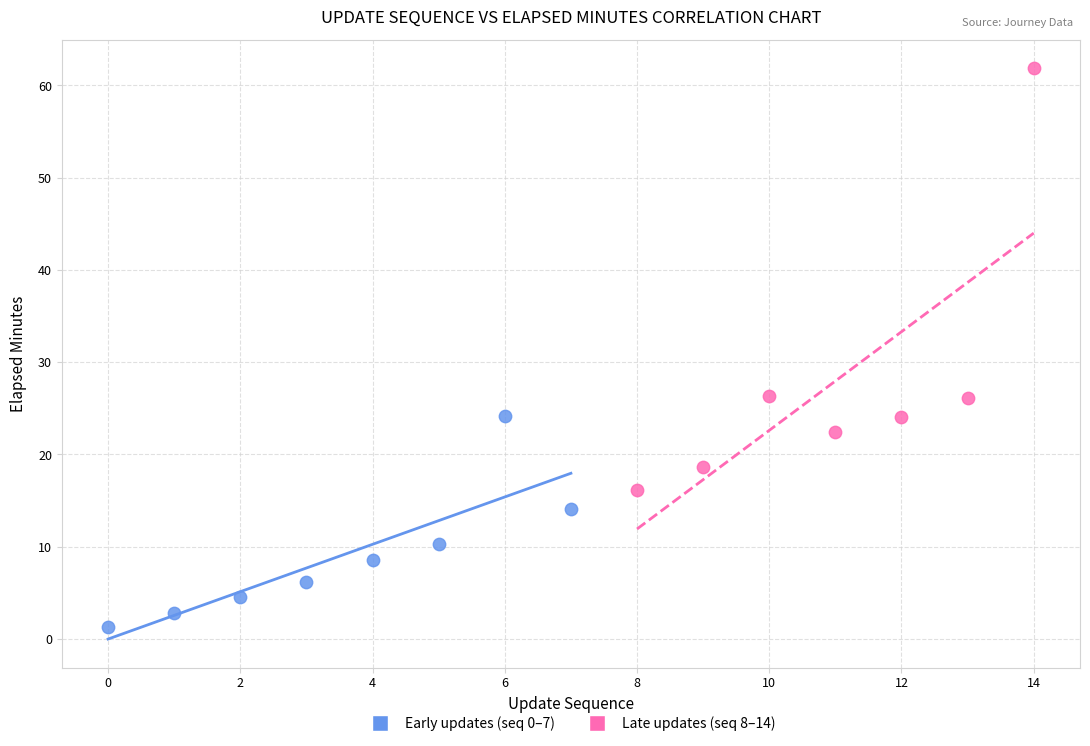

Which series reaches the maximum Y coordinate?

Late updates (seq 8–14)